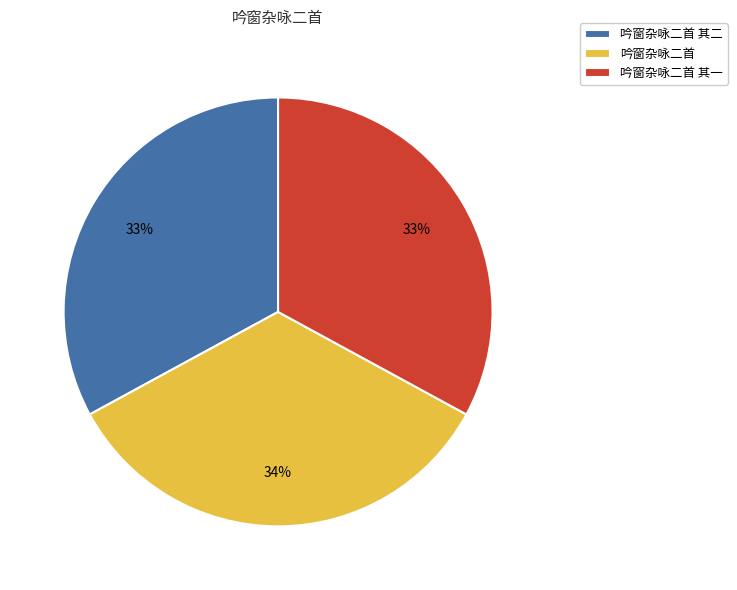

The 吟窗杂咏二首 其一 slice represents 33% of the pie. True or false?

True